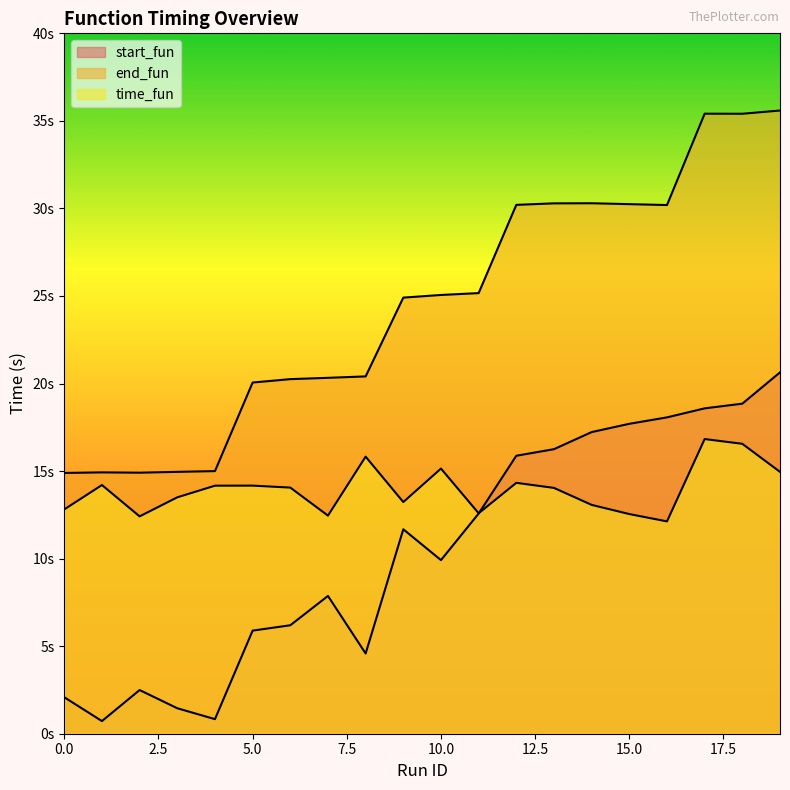

Reading left to right, extract all data points from this chart.

start_fun: 2.1	0.7	2.5	1.5	0.8	5.9	6.2	7.9	4.6	11.7	9.9	12.6	15.9	16.3	17.2	17.7	18.1	18.6	18.8	20.6
end_fun: 14.9	14.9	14.9	15.0	15.0	20.1	20.3	20.3	20.4	24.9	25.1	25.2	30.2	30.3	30.3	30.2	30.2	35.4	35.4	35.6
time_fun: 12.8	14.2	12.4	13.5	14.2	14.2	14.1	12.5	15.8	13.2	15.1	12.6	14.3	14.0	13.1	12.5	12.1	16.8	16.6	15.0